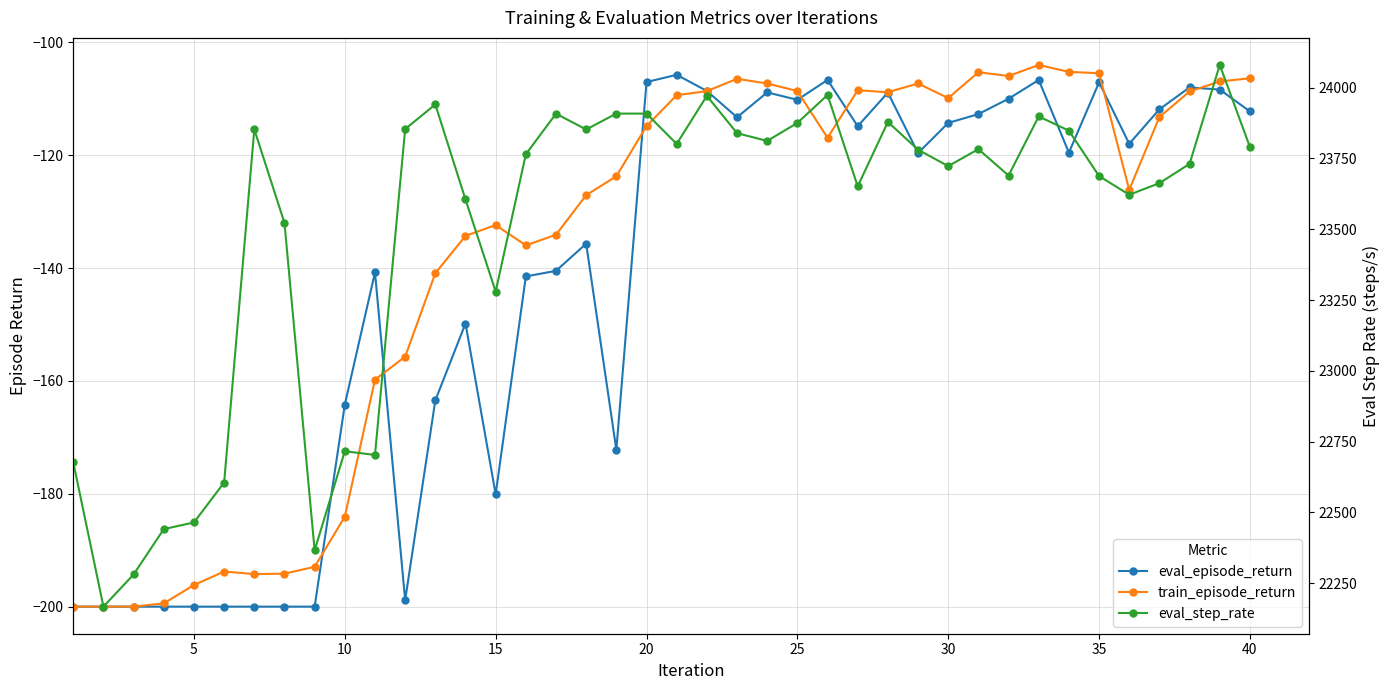

How many values in the eval_episode_return series exceed -119?

19